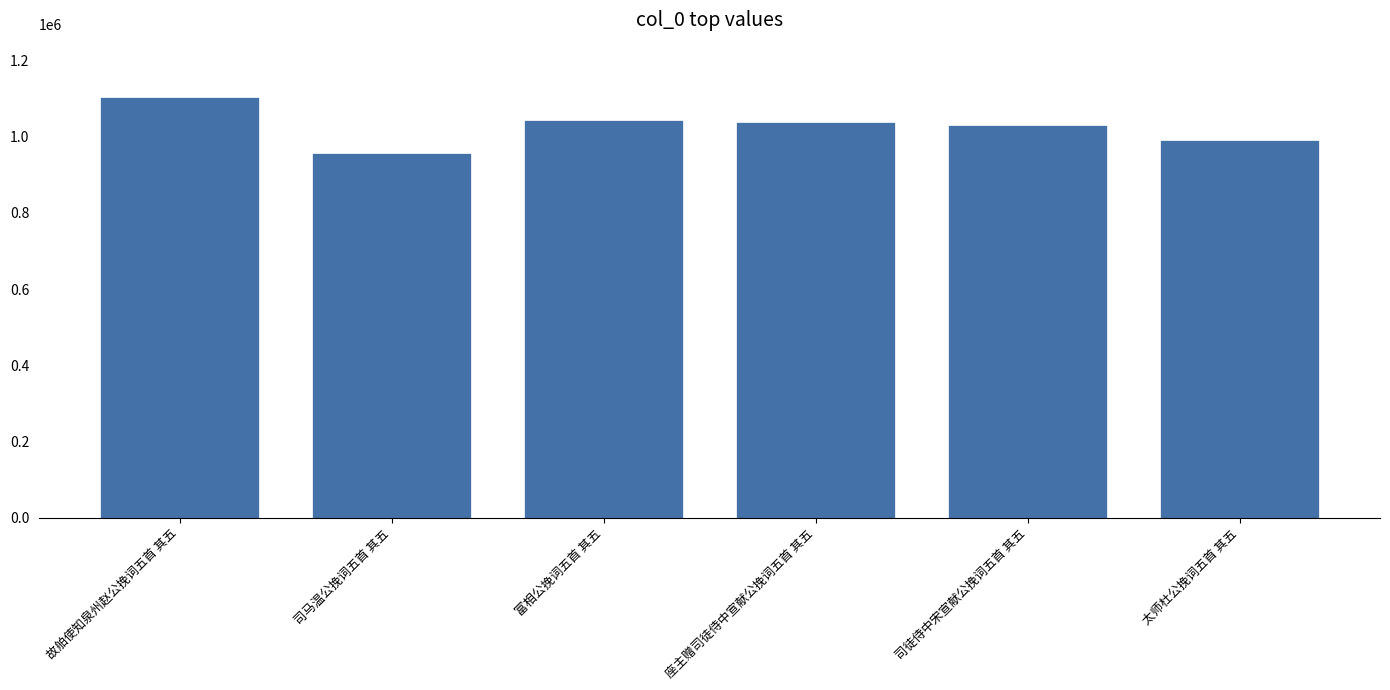

What value does the data have at 故舶使知泉州赵公挽词五首 其五, to the nearest 10?

1102780